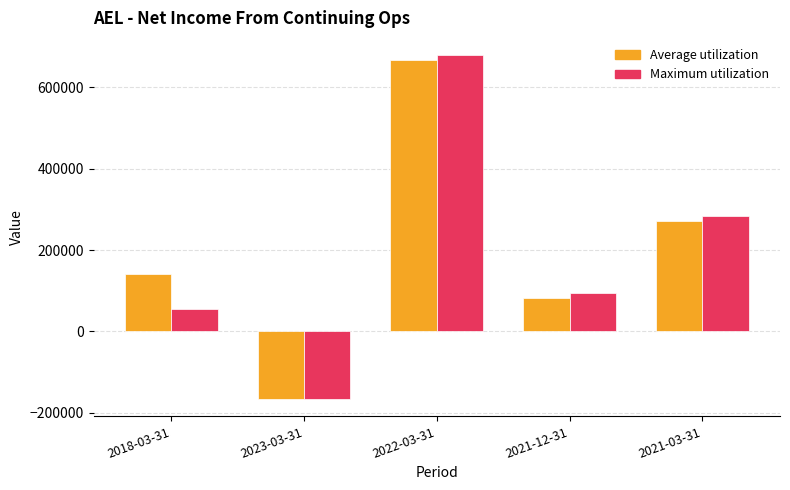

How many groups of bars are there?

5